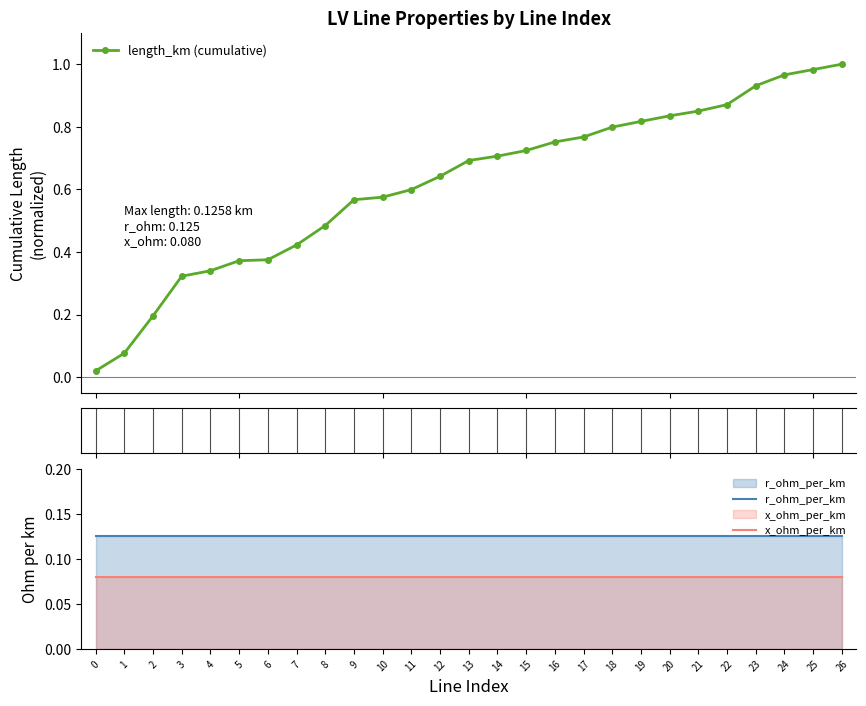

List the series in order of their peak value, lowest first.

x_ohm_per_km, r_ohm_per_km, length_km (cumulative)